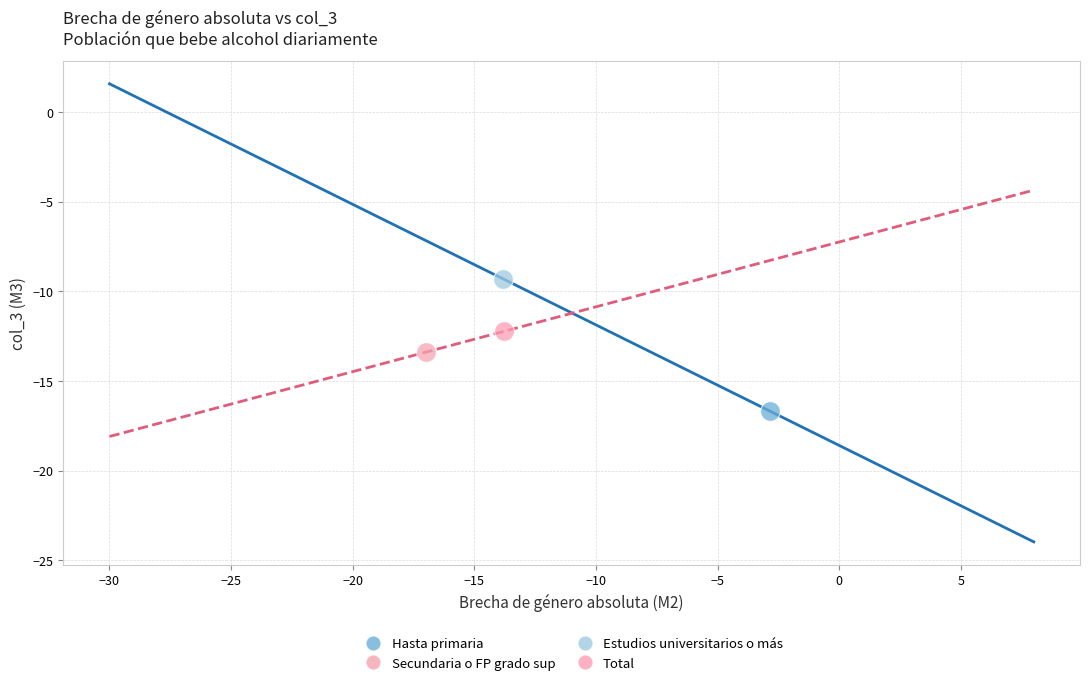

What are all the series names shown in the legend?

Hasta primaria, Secundaria o FP grado sup, Estudios universitarios o más, Total